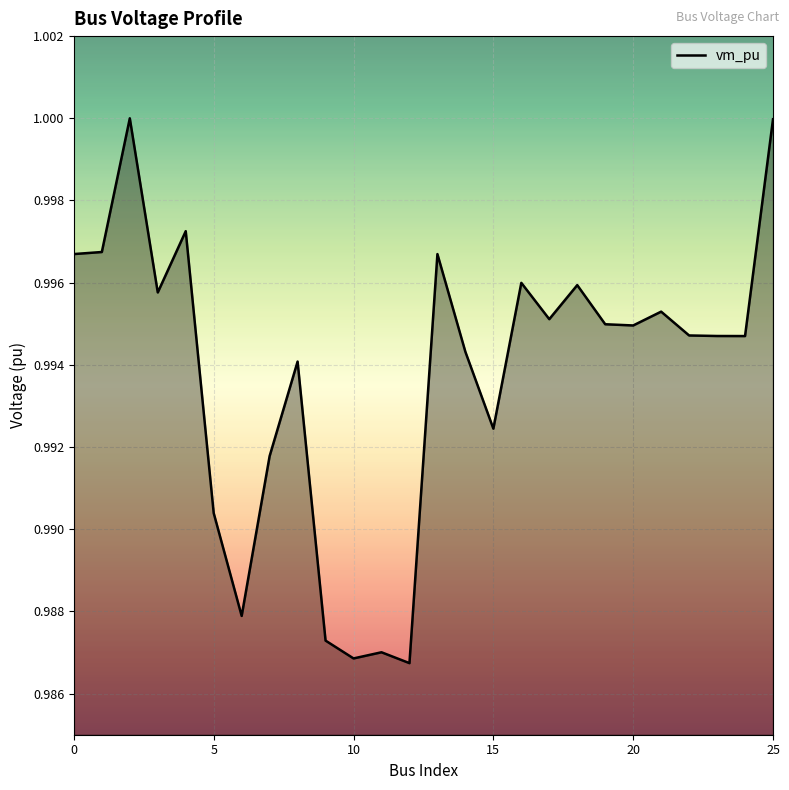

The chart shows a value of 0.5 at 25. True or false?

False